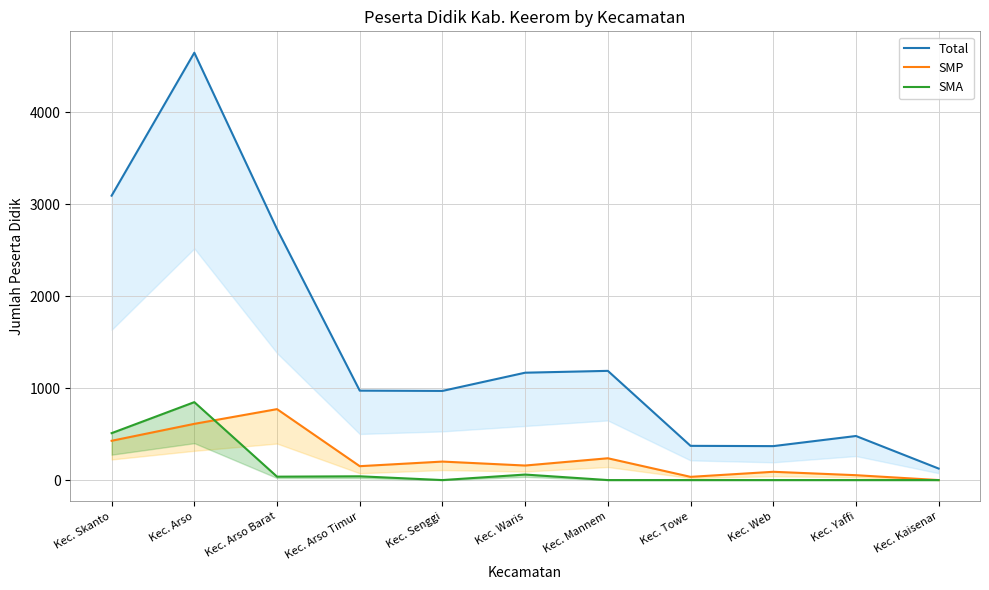

What is the difference between the second highest and second lowest values in the SMA series?

510